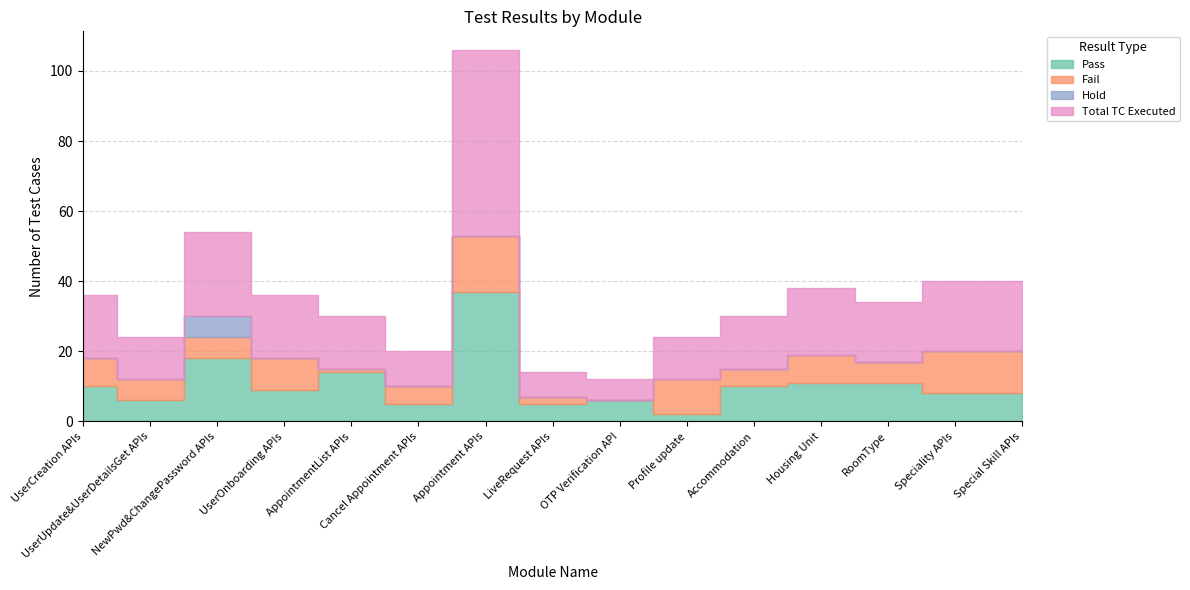

How many lines are shown in the chart?

4